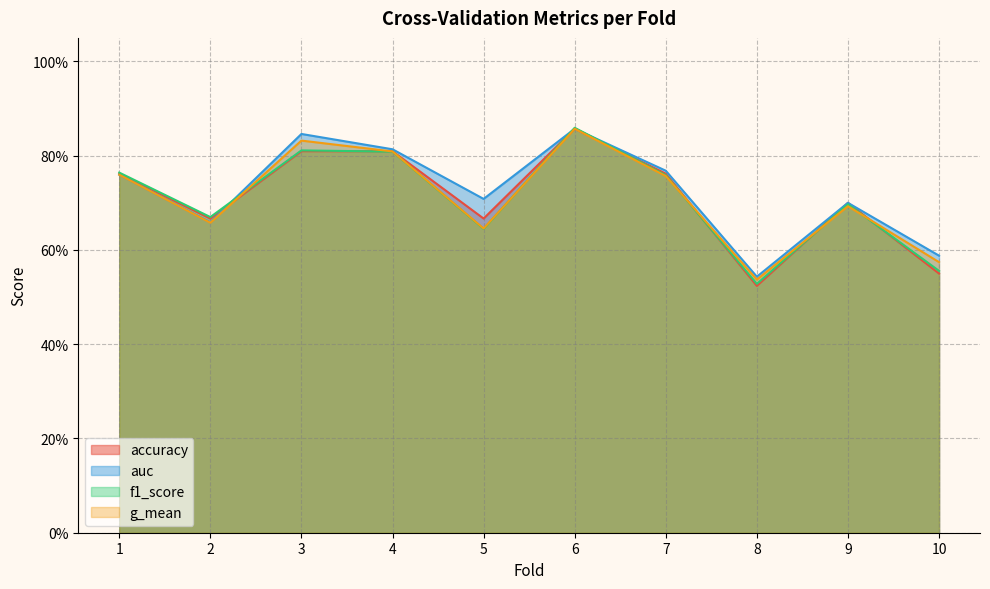

At which category does g_mean reach its first local peak?

3